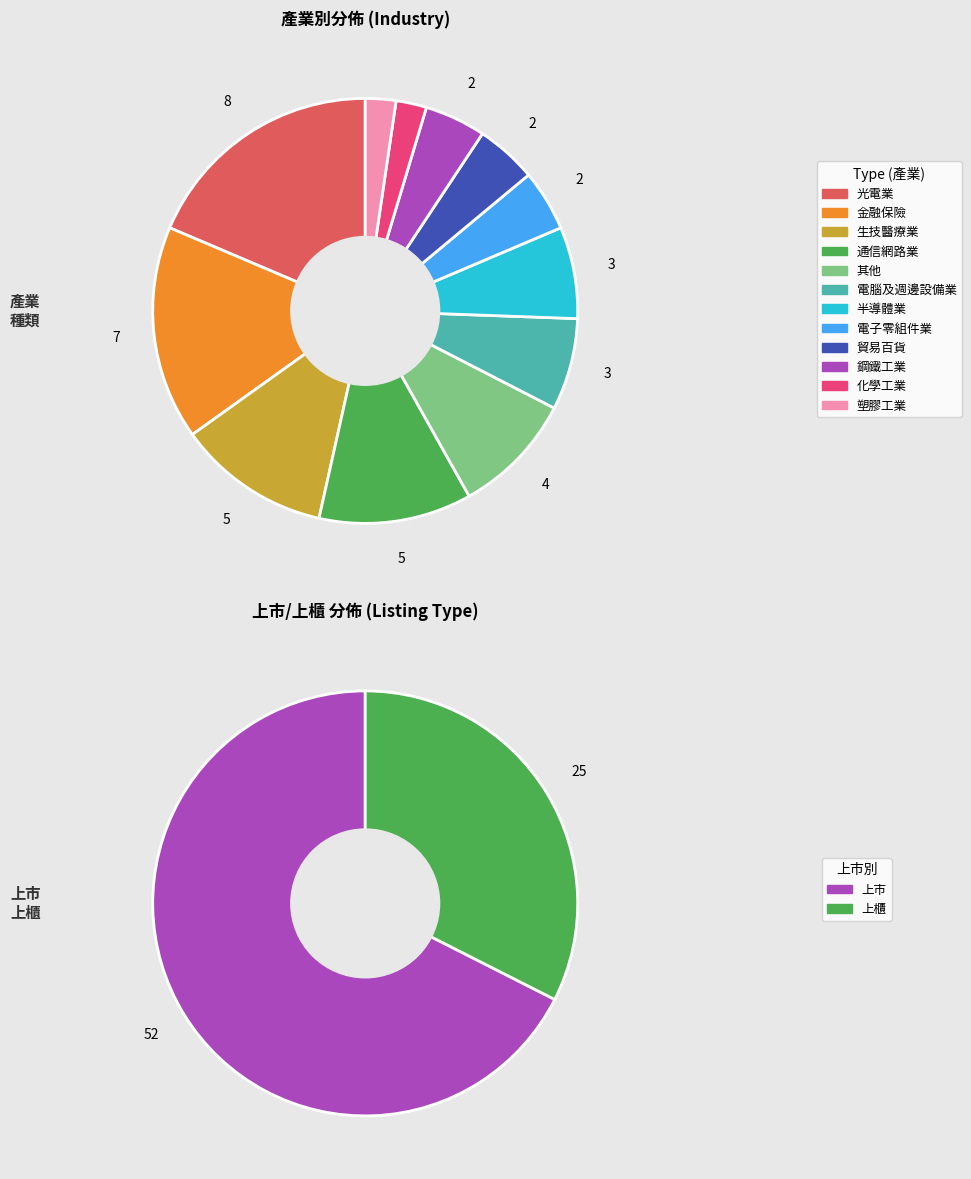

How many slices are in this pie chart?

2